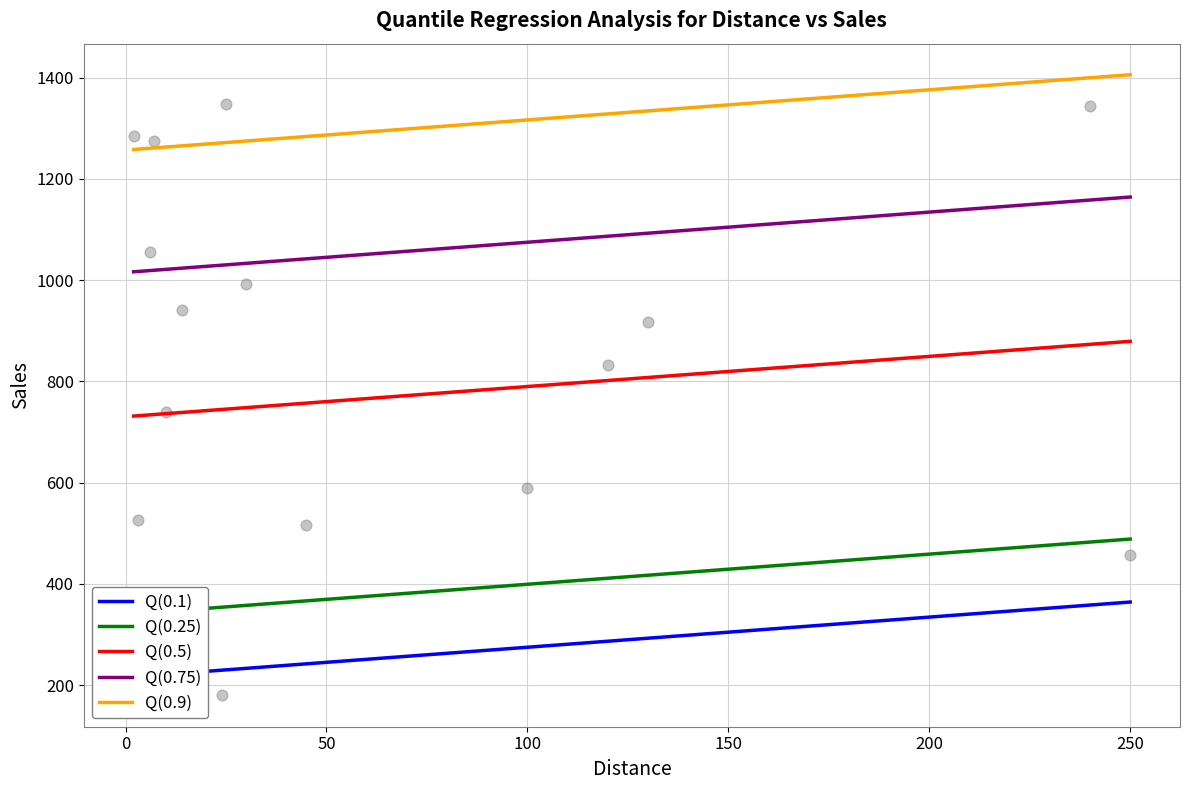

What is the change in value from 24 to 45?

+337